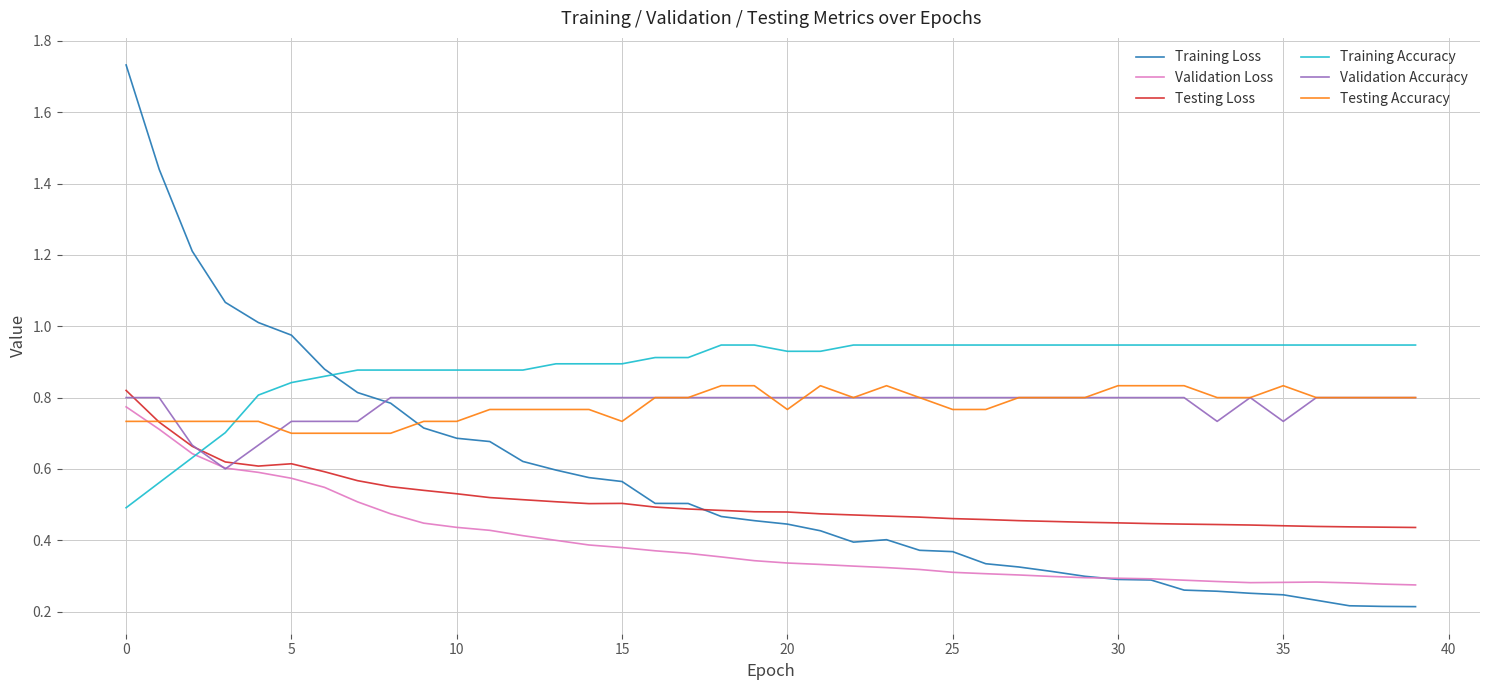

Which series ends up on top after the final intersection of Training Loss and Training Accuracy?

Training Accuracy